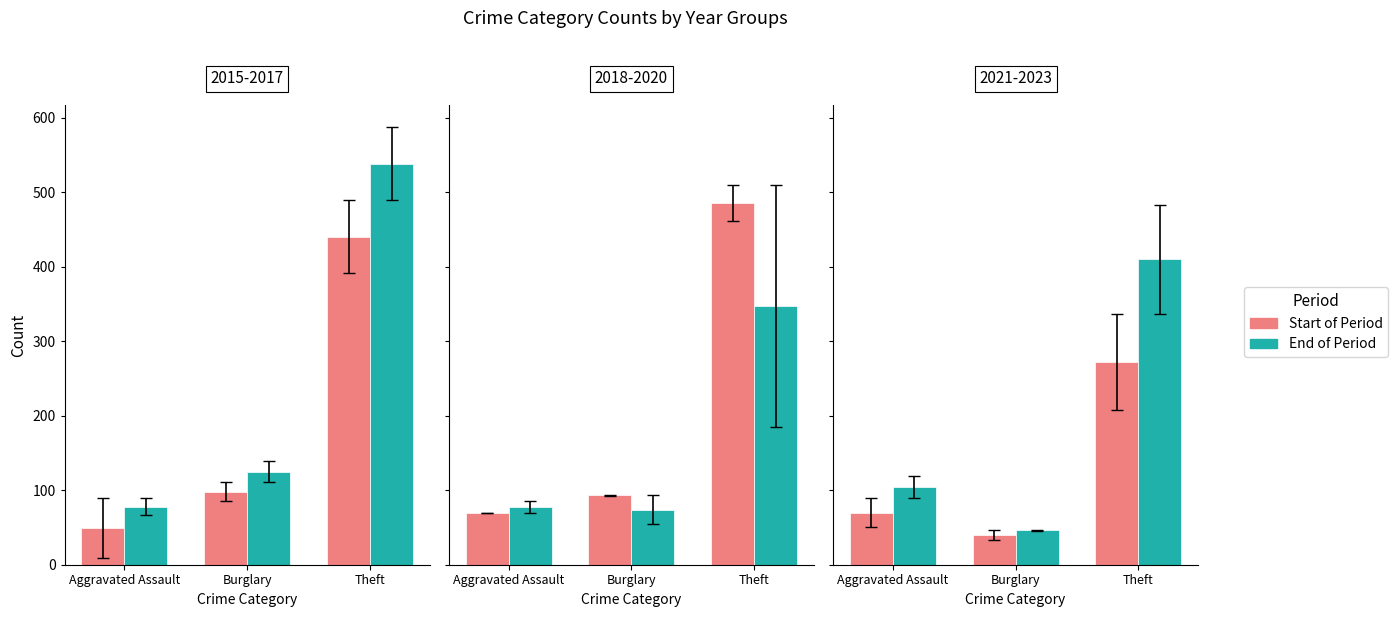

Which series has the largest total across all categories?

End Year (2017)